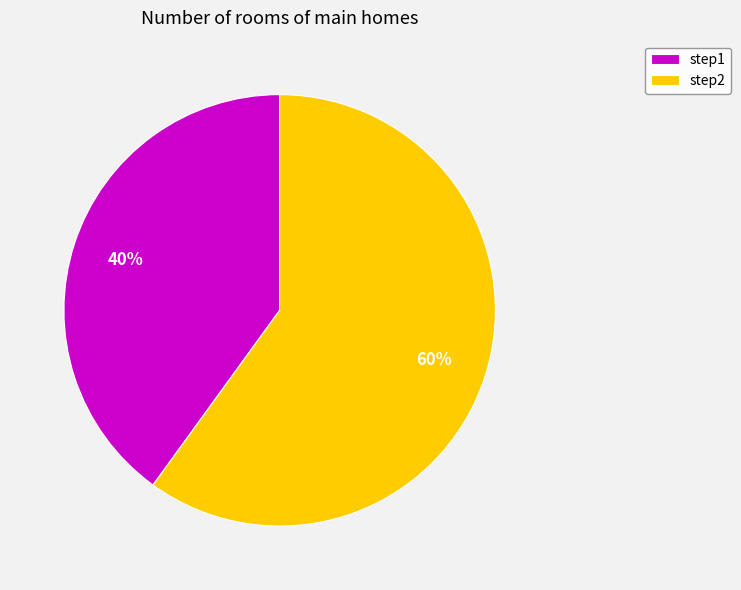

Count the number of slices in the pie.

2